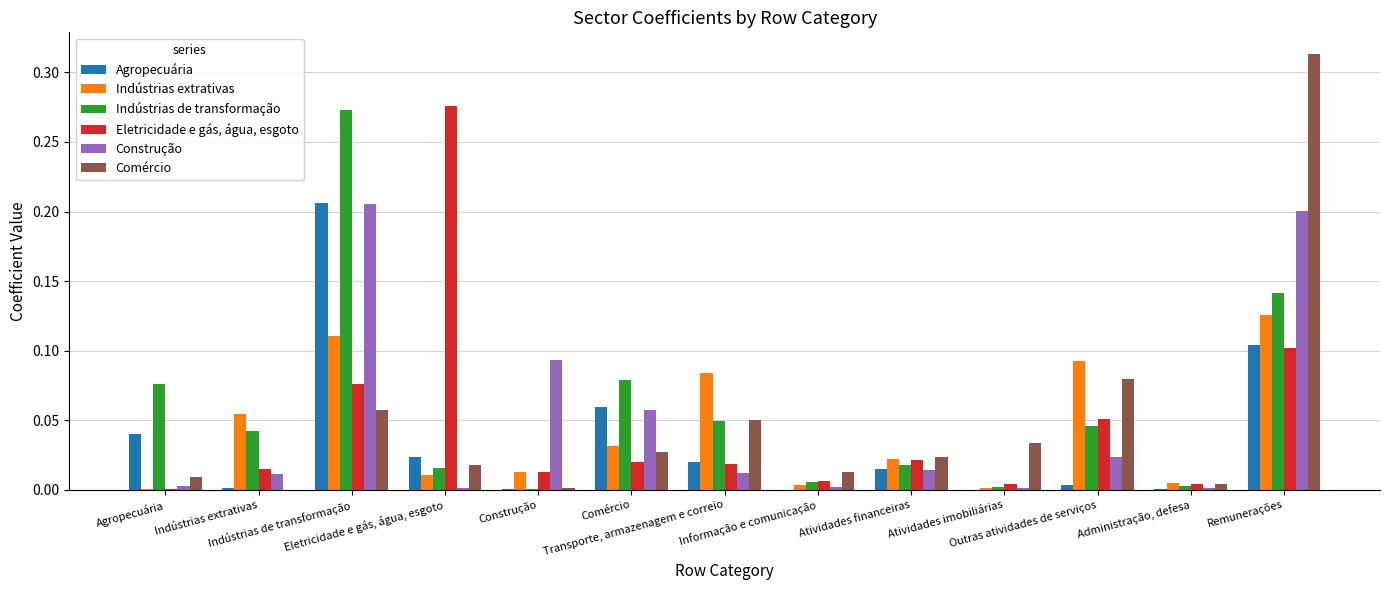

How many data points does each series have?

13